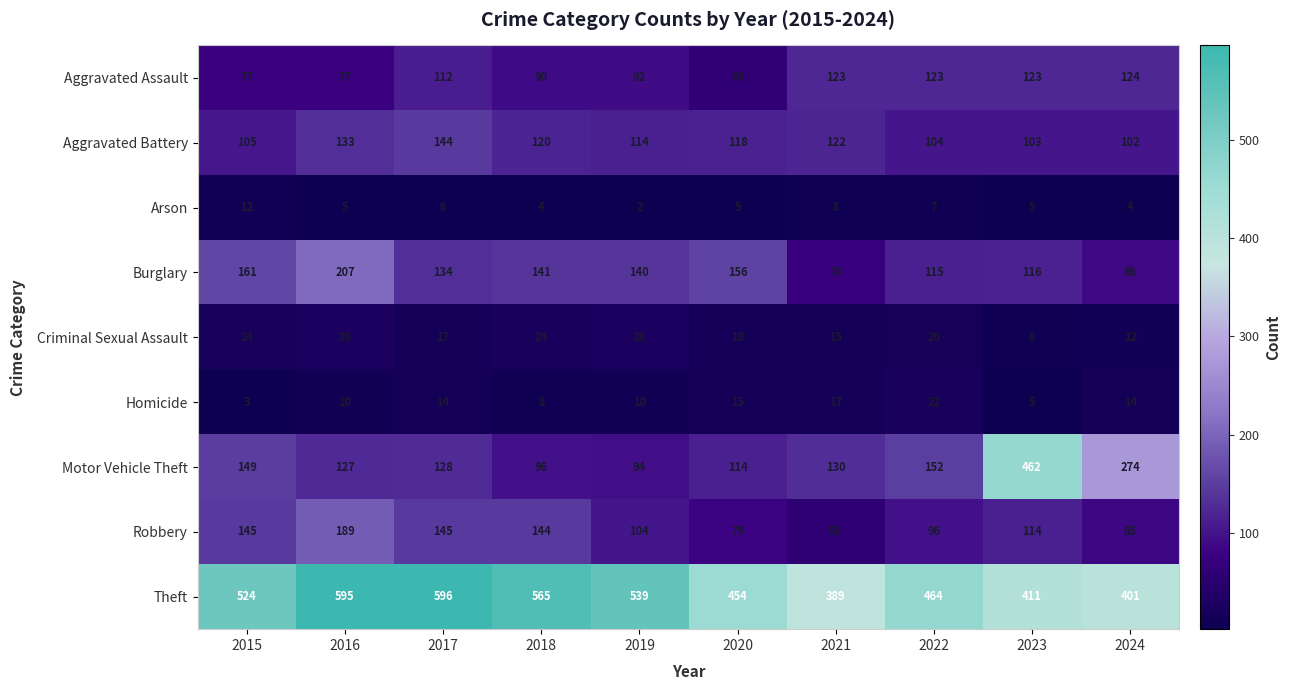

What is the approximate value of Criminal Sexual Assault at 2023?

8